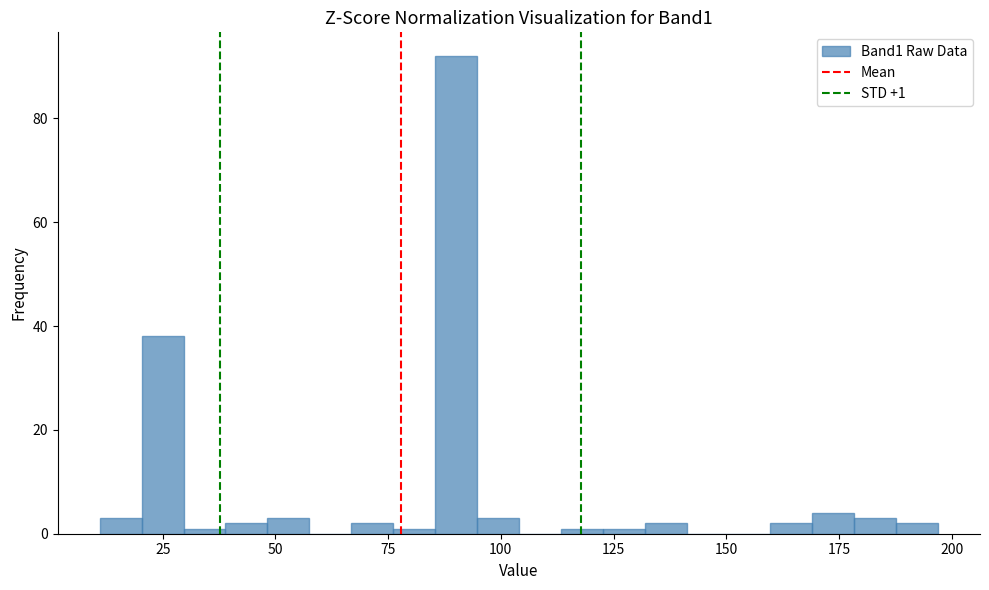

Around what value on the x-axis is the tallest bar? Give the approximate position of its centre, as read against the axis.

90